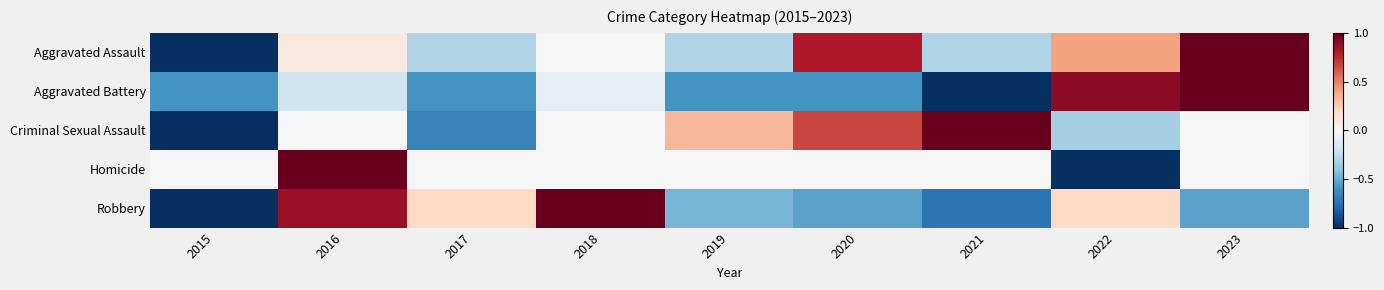

What is the difference between the highest and lowest values at 2019?

0.9